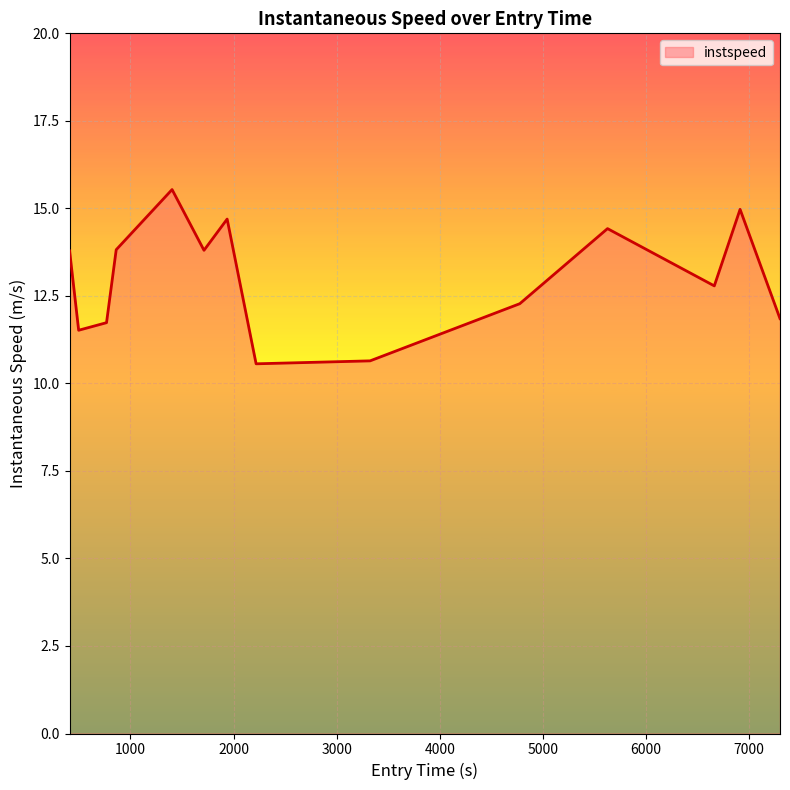

What is the smallest value displayed?

10.6